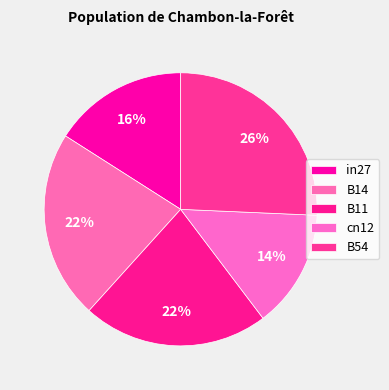

Is it true that B54 is 32% of the pie?

False